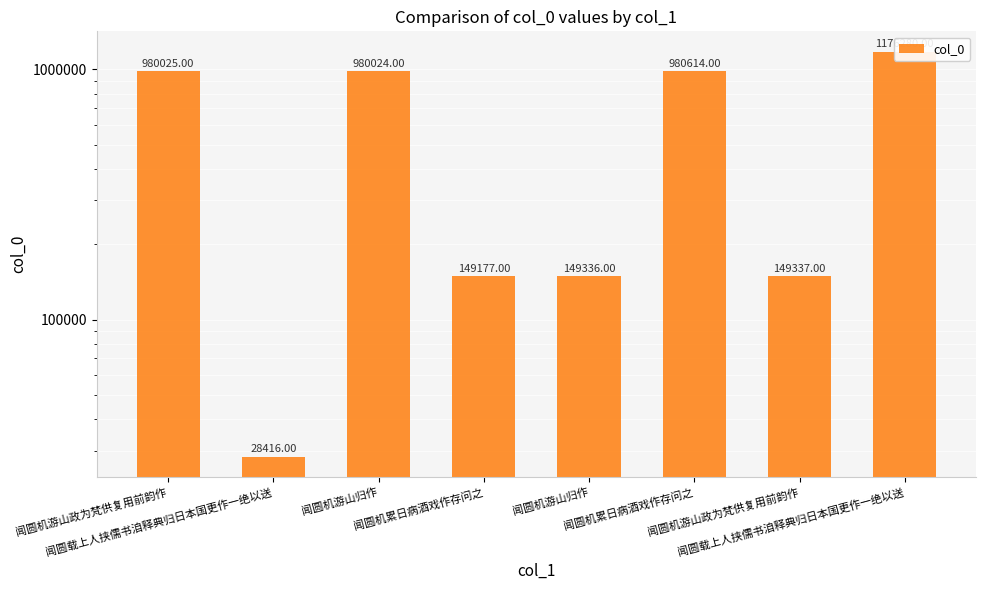

Which category has the highest value across all series?

闻圆载上人挟儒书洎释典归日本国更作一绝以送